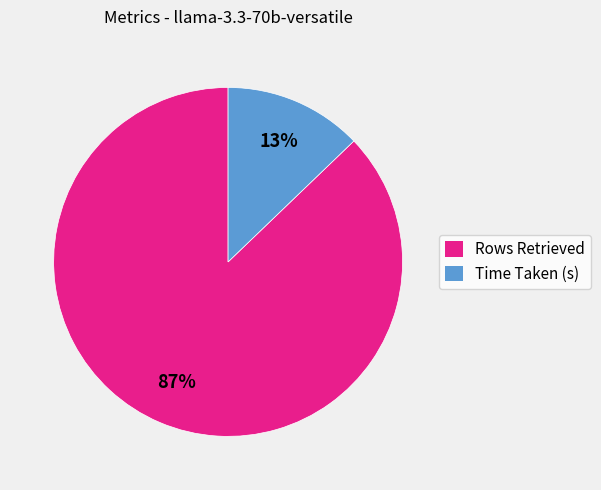

How many slices are in this pie chart?

2